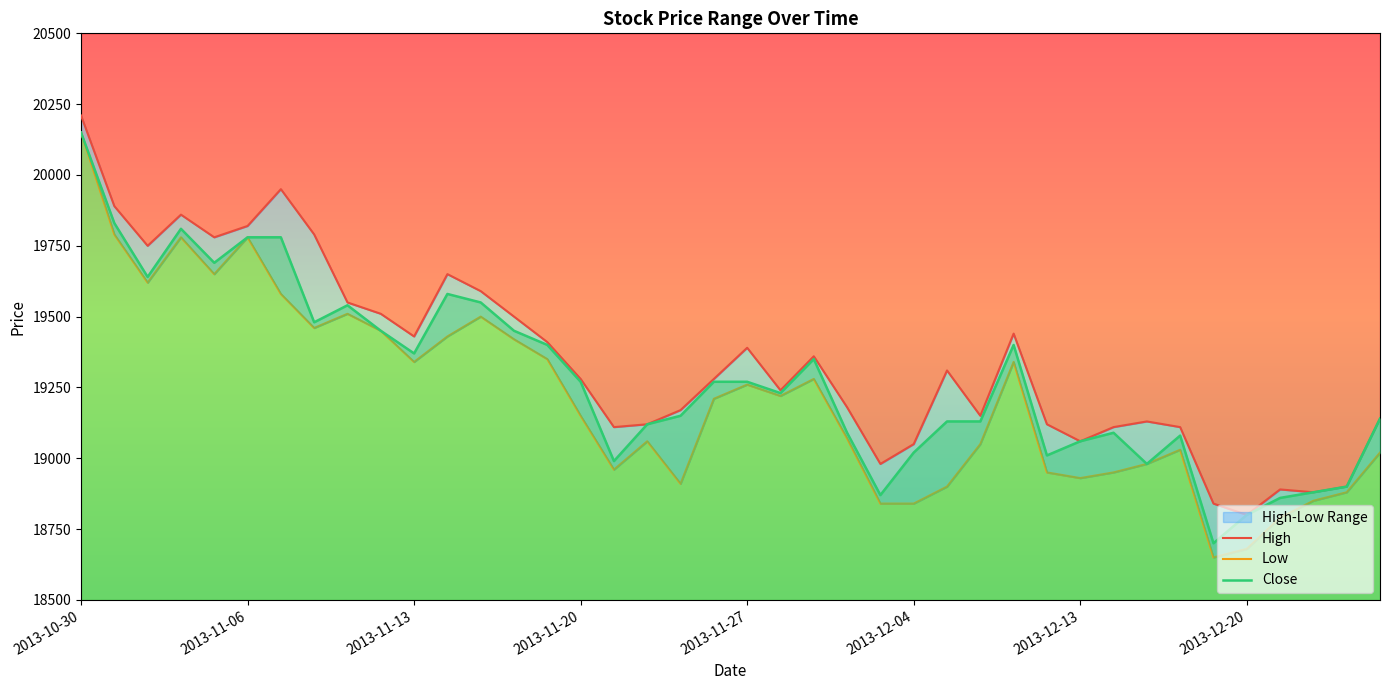

Rank the series by their average value, from lowest to highest.

Low, Close, High